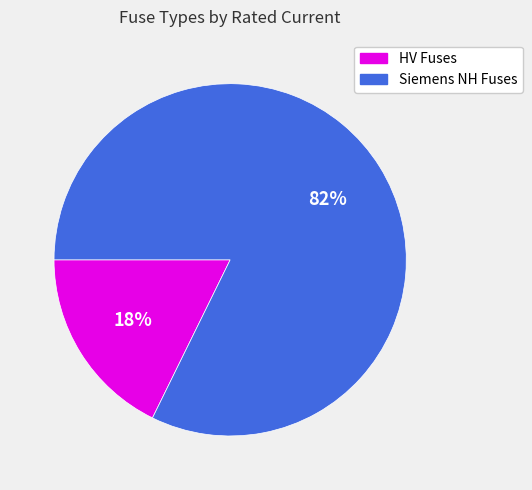

To the nearest percent, what is the average slice percentage?

50%